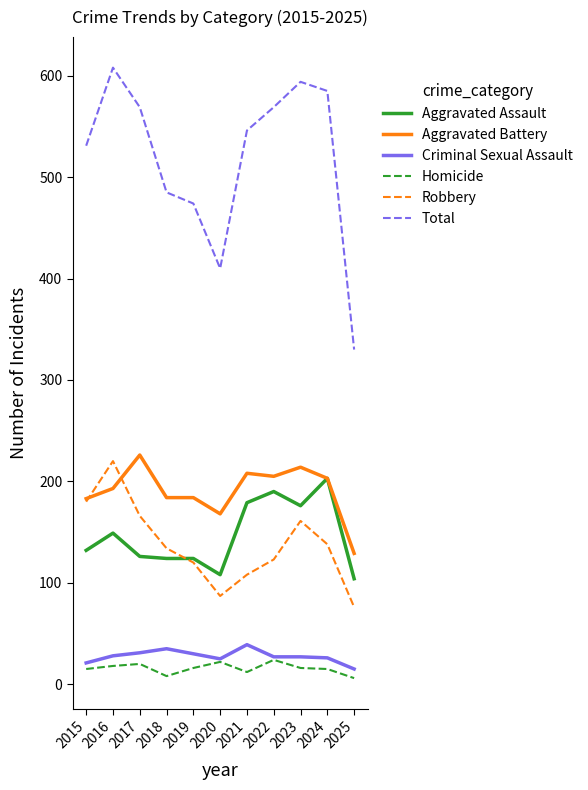

What is the smallest value displayed?

6